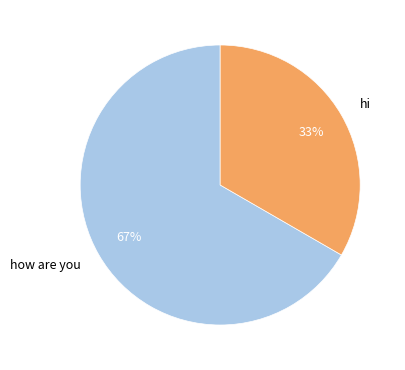

Count the number of slices in the pie.

2